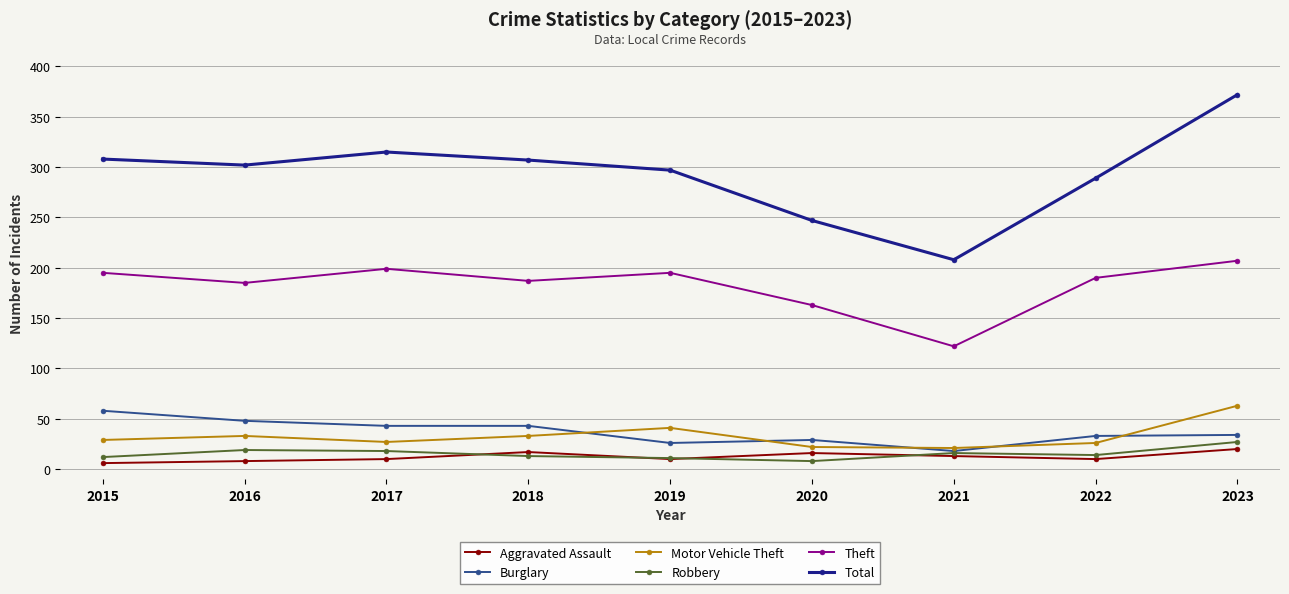

True or false: Motor Vehicle Theft and Total cross at least once.

False